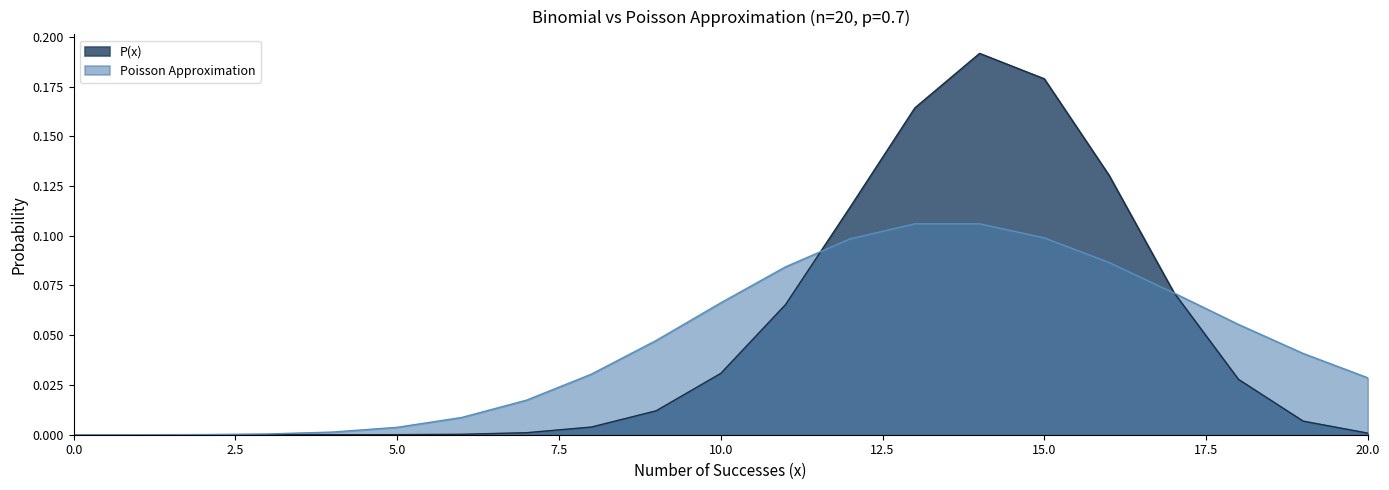

Which series has the largest total across all categories?

P(x)